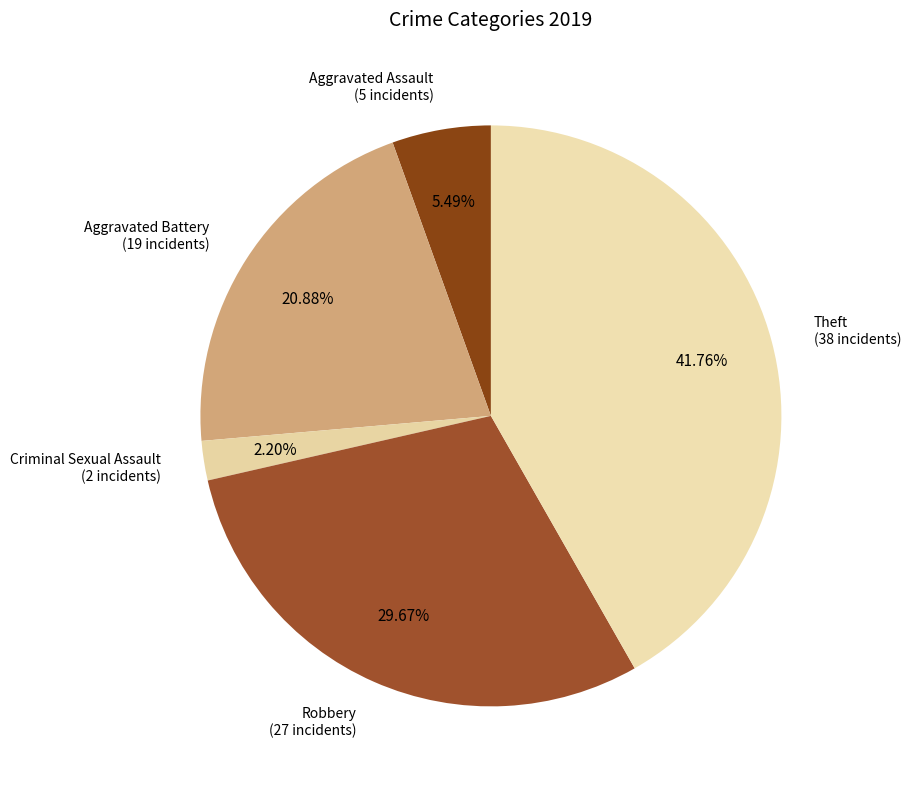

How many segments does this pie chart have?

5